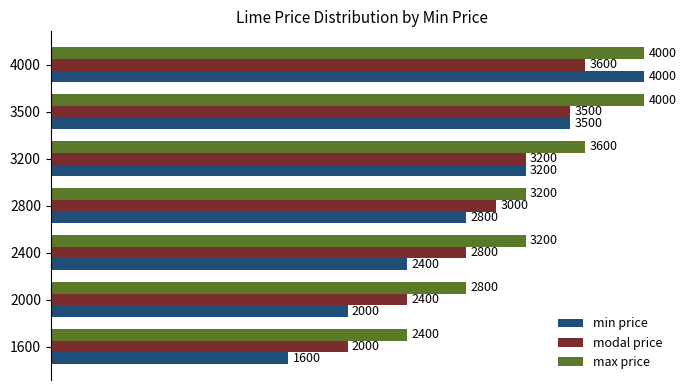

Which series has the largest total across all categories?

max price